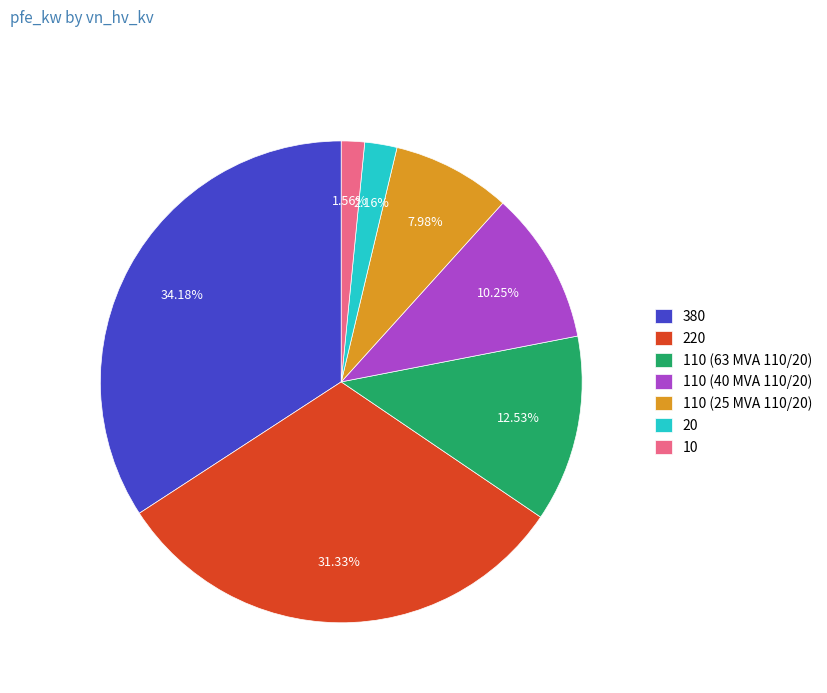

To the nearest percent, what is the average slice percentage?

14%